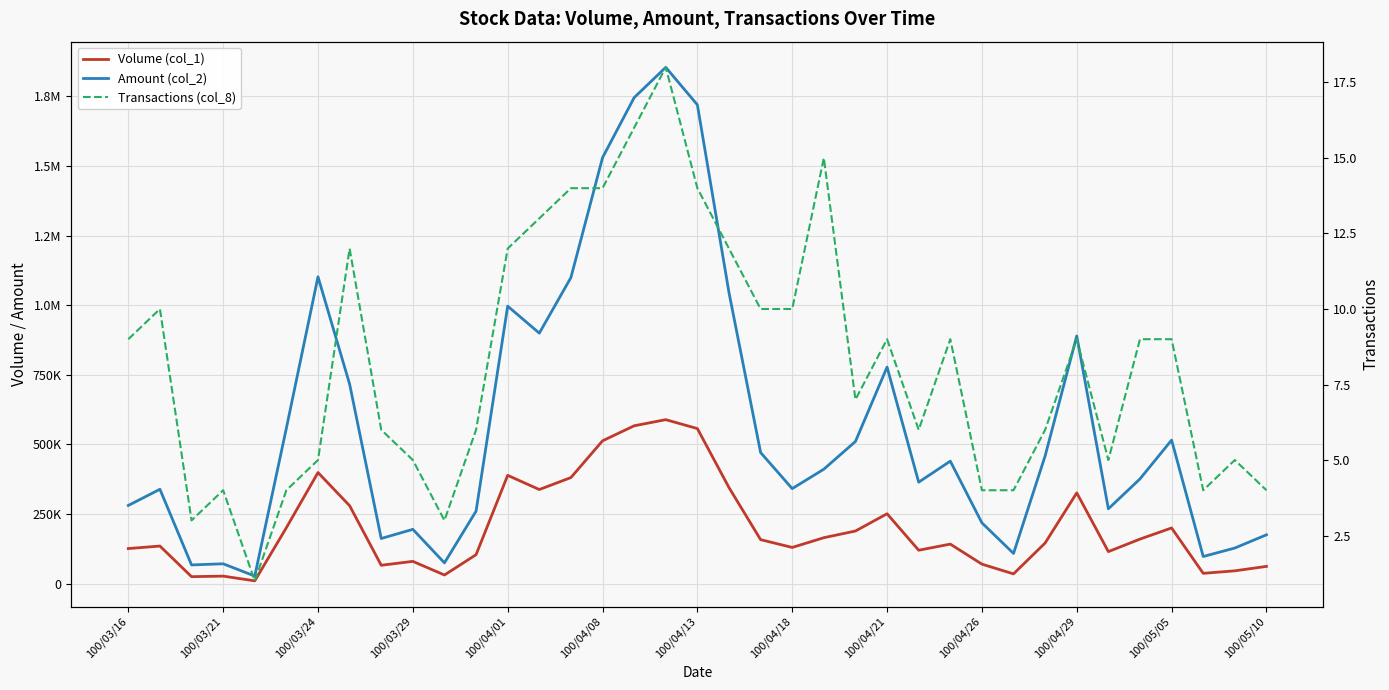

Reading left to right, transcribe all the data shown in this chart.

Volume (col_1): 126000	135000	25000	27000	10000	201000	399000	280000	66000	80000	31000	104000	389000	338000	381000	513000	567000	589000	557000	345000	158000	130000	165000	189000	251000	120000	142000	70000	35000	146000	326000	115000	160000	200000	37000	46000	62000
Amount (col_2): 280860	338950	67200	71290	27300	558590	1102200	716690	162140	195050	74580	260440	996760	899780	1099460	1530130	1745740	1854570	1719990	1045420	470900	341310	411070	510670	777780	364450	439980	218380	108450	458820	889710	268700	376250	515600	97410	127920	175380
Transactions (col_8): 9	10	3	4	1	4	5	12	6	5	3	6	12	13	14	14	16	18	14	12	10	10	15	7	9	6	9	4	4	6	9	5	9	9	4	5	4